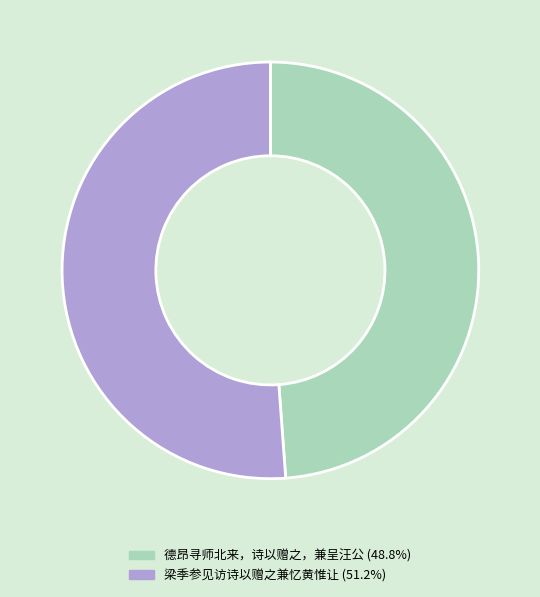

How many slices are in this pie chart?

2